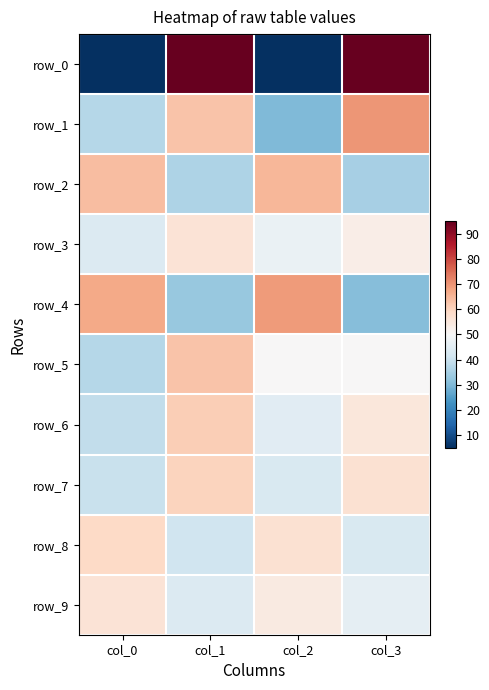

Count the row_5 values in the range 50 to 63.

3